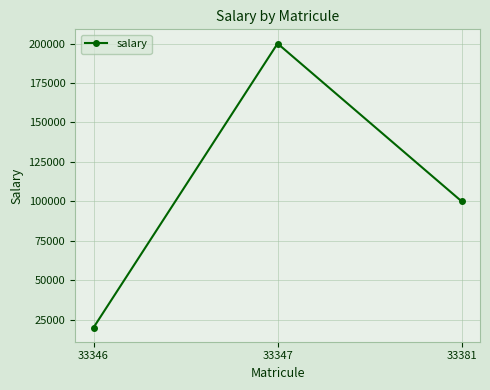

What is the difference between the maximum and second lowest values?

100000